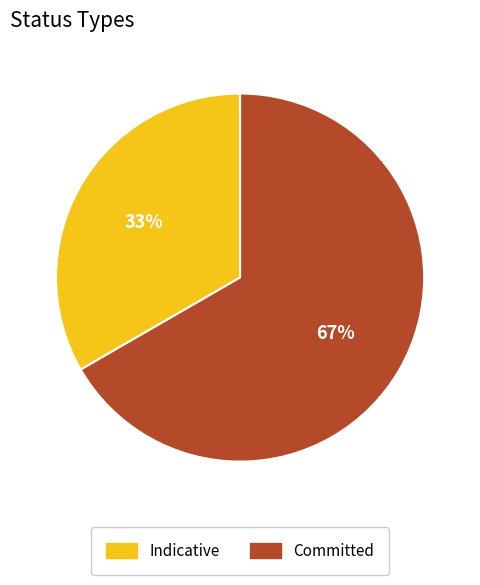

To the nearest percent, what is the combined percentage of Committed and Indicative?

100%